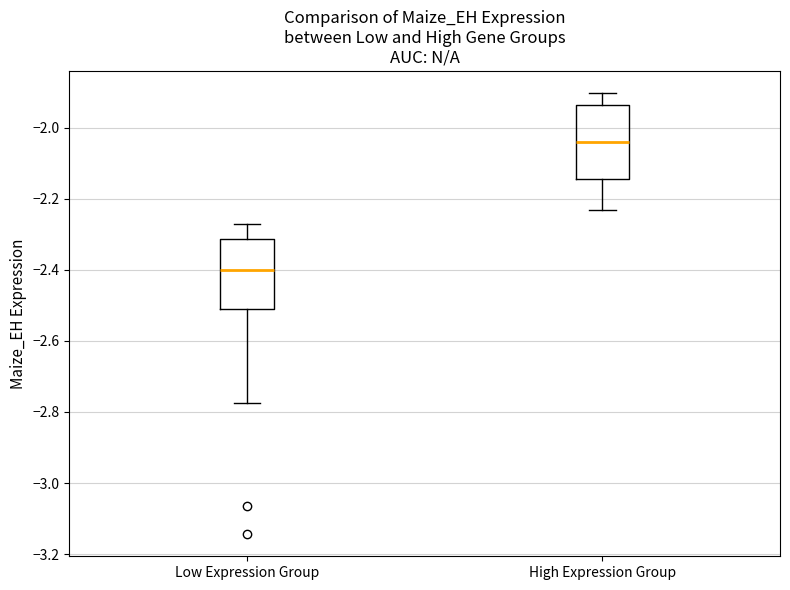

Reading left to right, transcribe this box plot: for each box, give where its median line is, the range the box spans, and where its two whiskers end, as read against the y-axis. The values are not printed on the chart, so give them approximately, as read against the axis.

Low Expression Group: median -2.40, box -2.50 to -2.32, whiskers -2.78 to -2.28
High Expression Group: median -2.04, box -2.14 to -1.94, whiskers -2.24 to -1.90